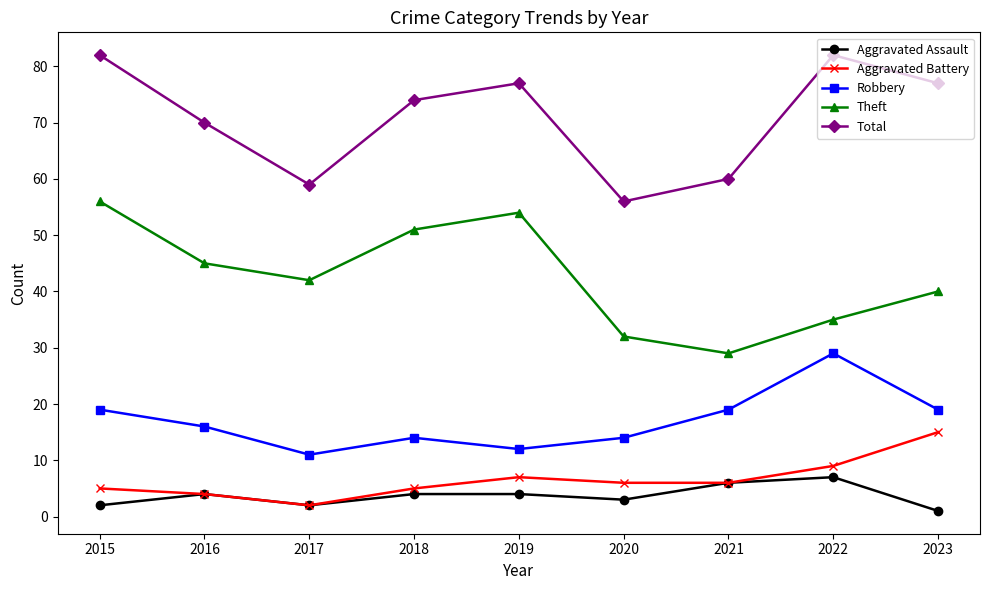

Between 2020 and 2023, which series saw the biggest shift?

Total